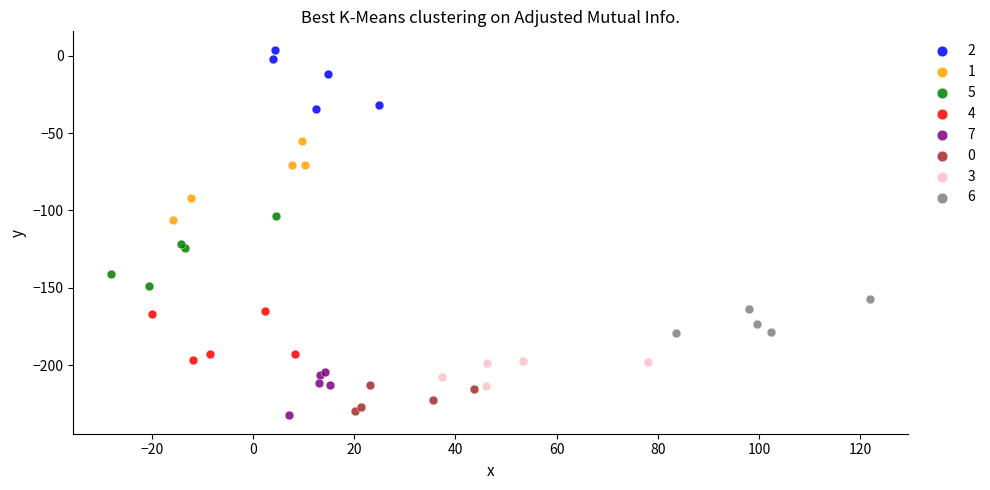

Which series reaches the maximum Y coordinate?

2